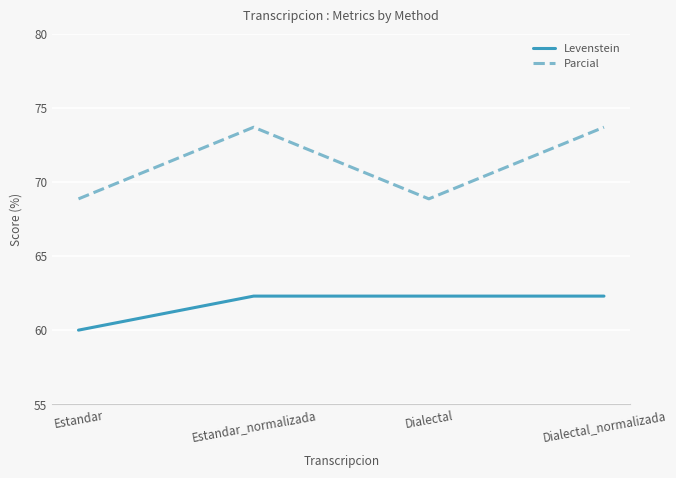

What is the highest value of the Levenstein series?

62.3